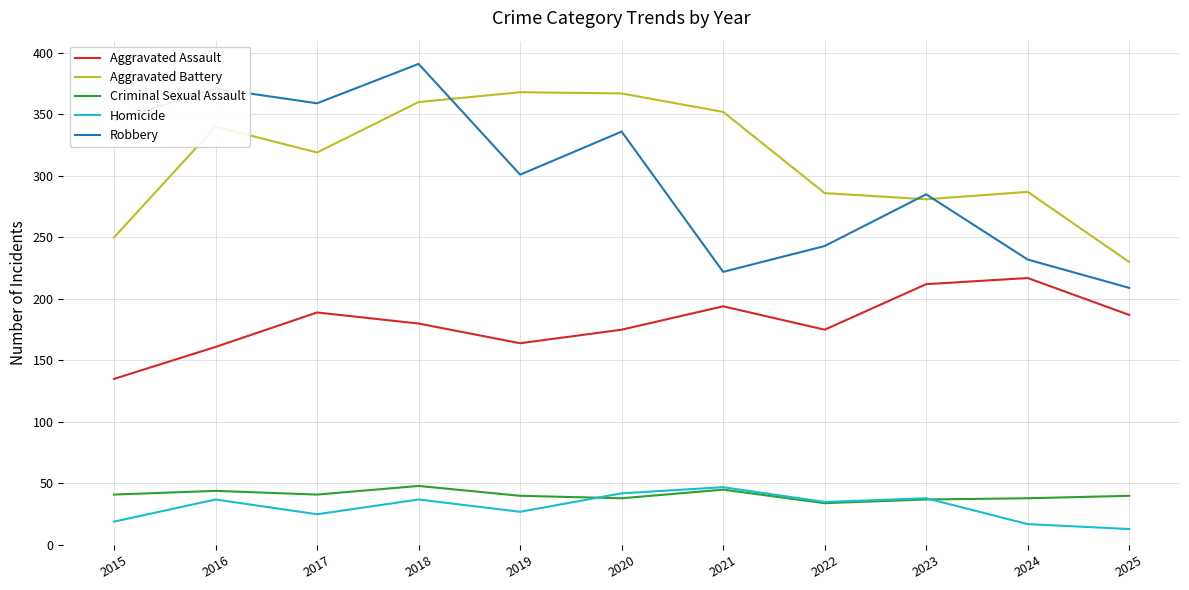

Which series changed the most between 2015 and 2017?

Aggravated Battery